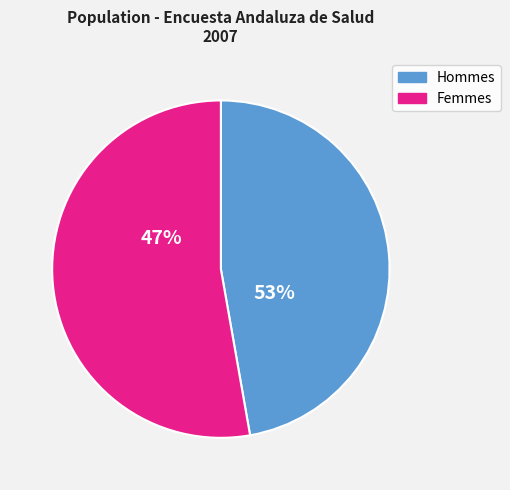

Between Mujer and Hombre, which is larger?

Mujer